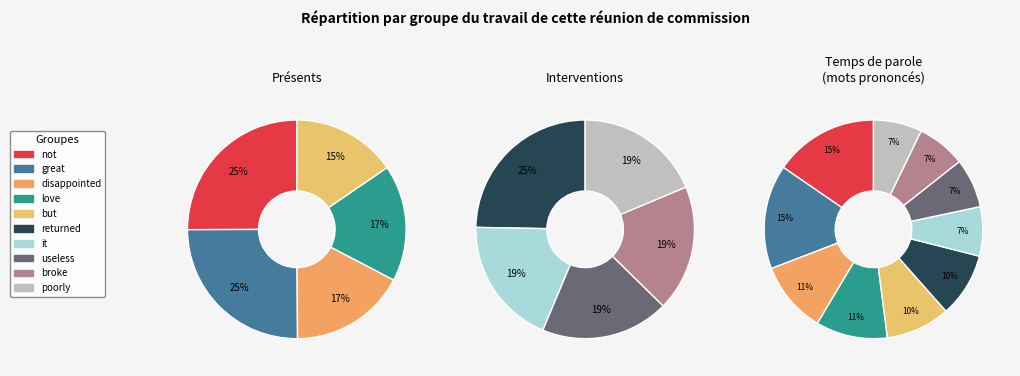

Rank the categories by value from lowest to highest.

broke, poorly, it, useless, but, returned, disappointed, love, not, great